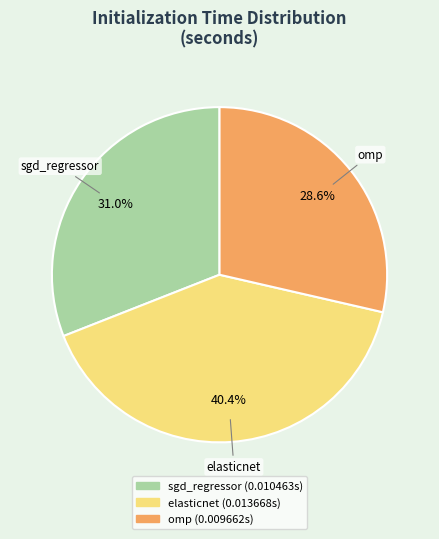

Does sgd_regressor represent more than half of the total?

No